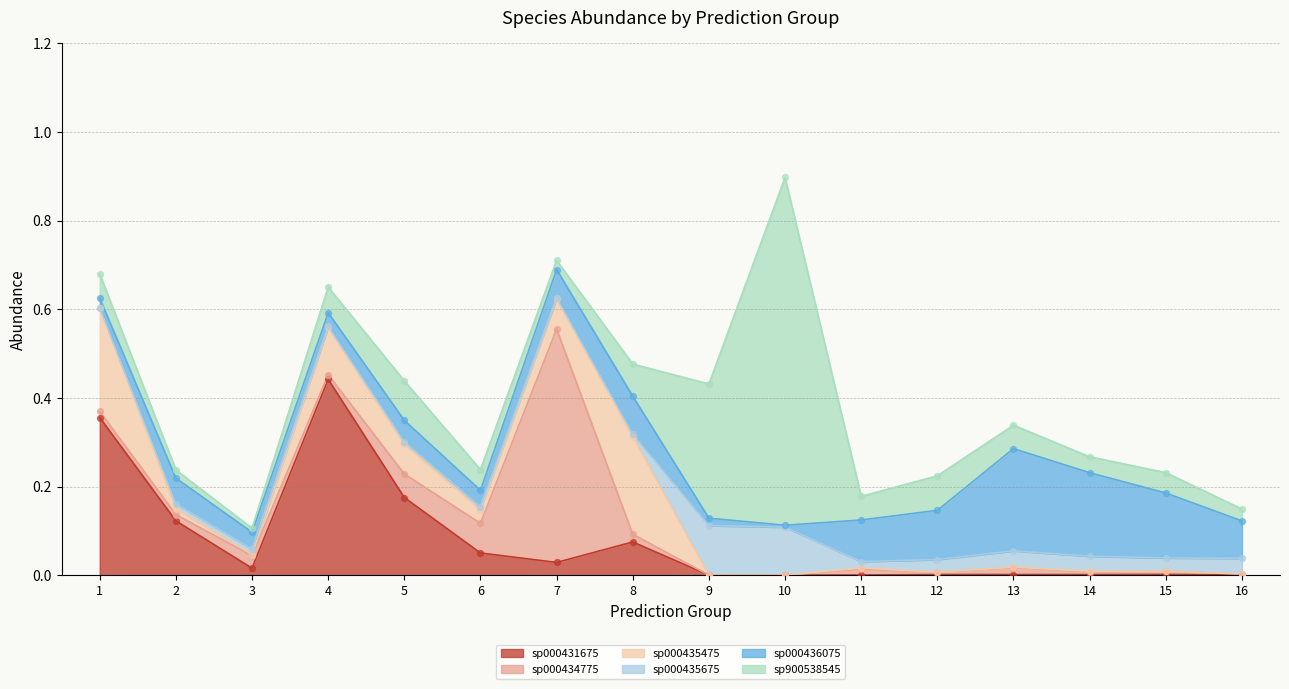

At which category is the sum across all series the highest?

10